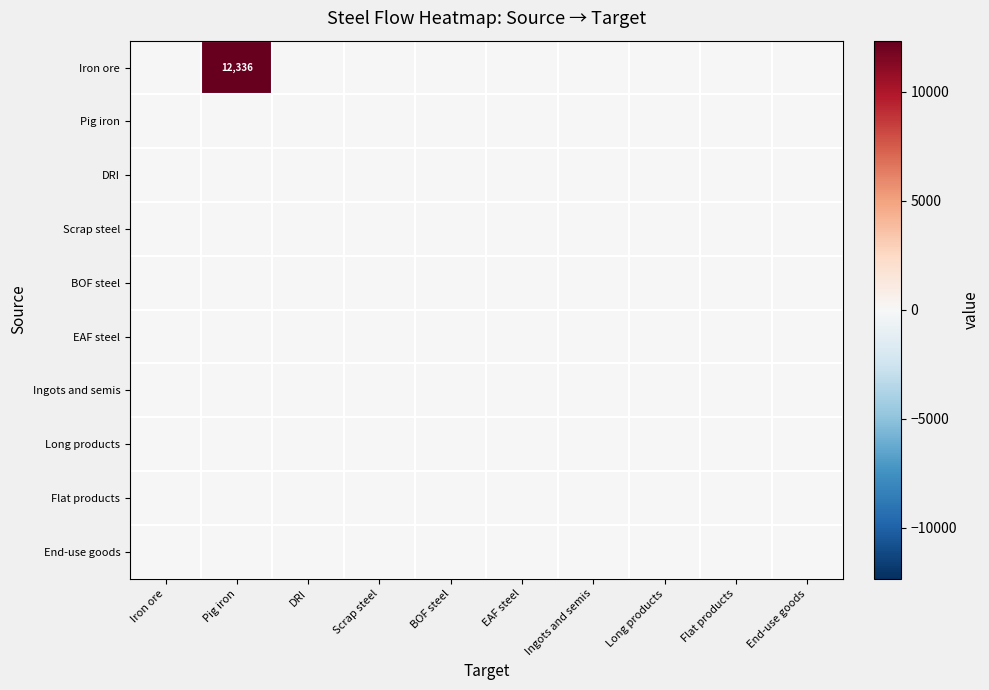

What is the maximum value shown in the chart?

12336.3